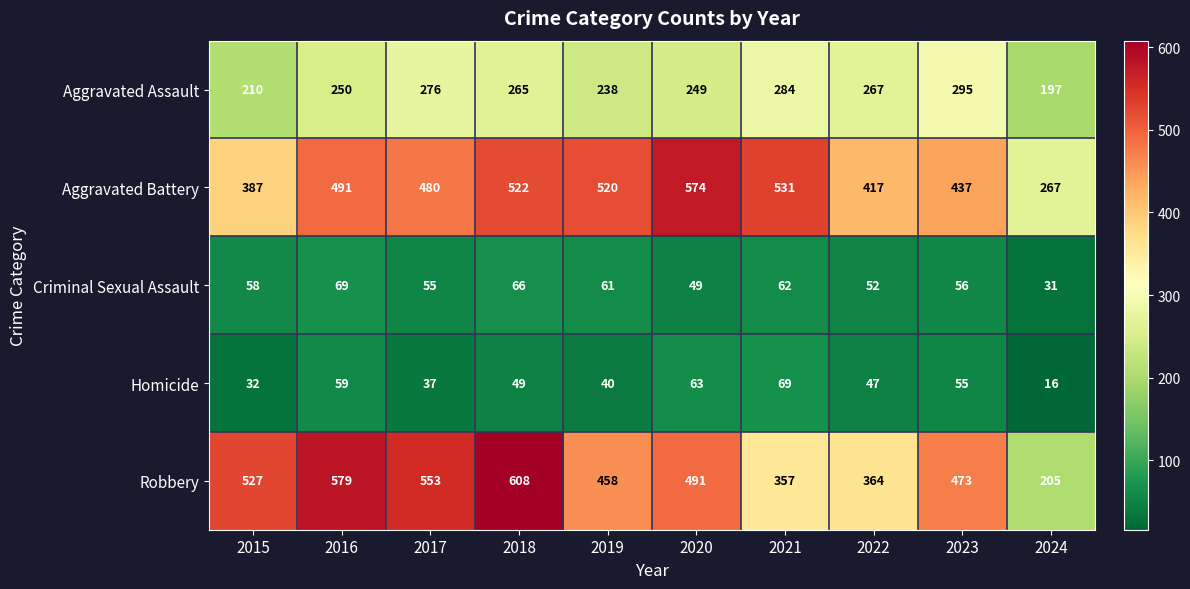

Count the number of categories in the chart.

10